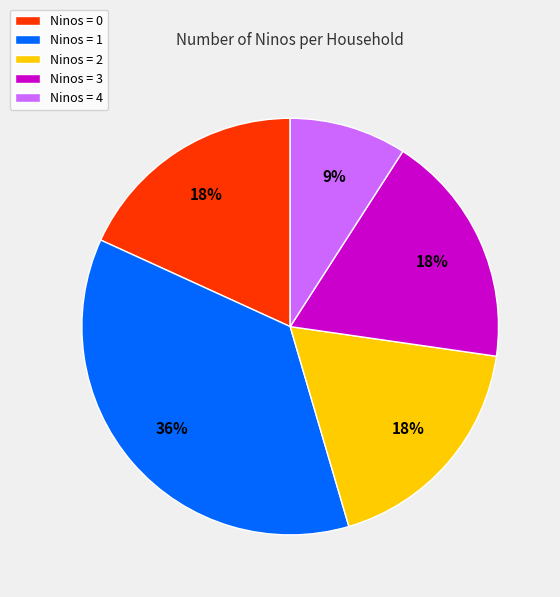

Which slice is the smallest?

Ninos = 4